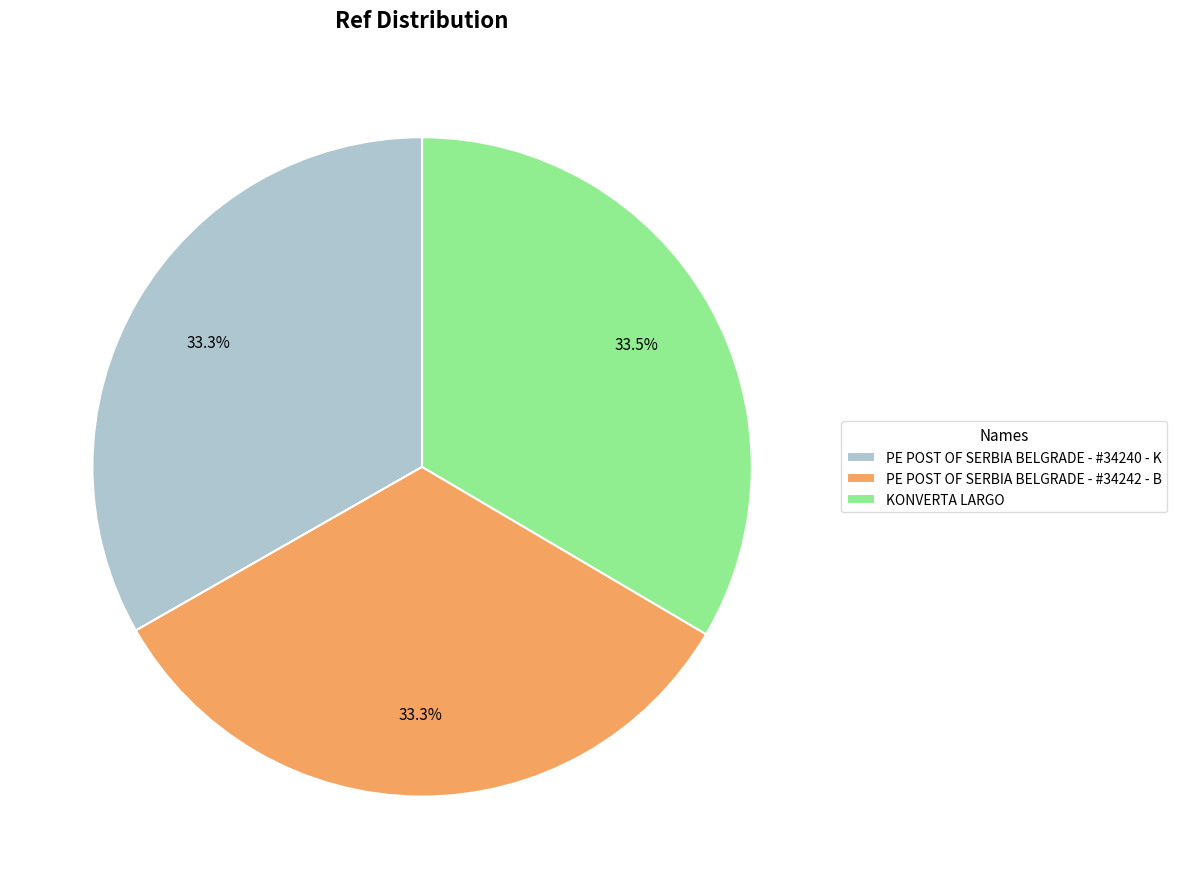

The PE POST OF SERBIA BELGRADE - #34240 - K slice represents 45% of the pie. True or false?

False